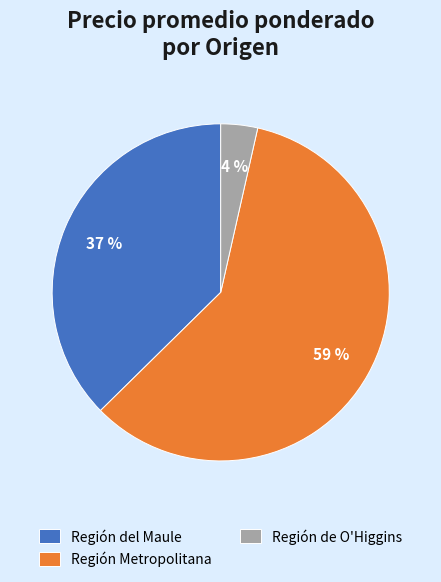

To the nearest percent, what is the average slice percentage?

33%